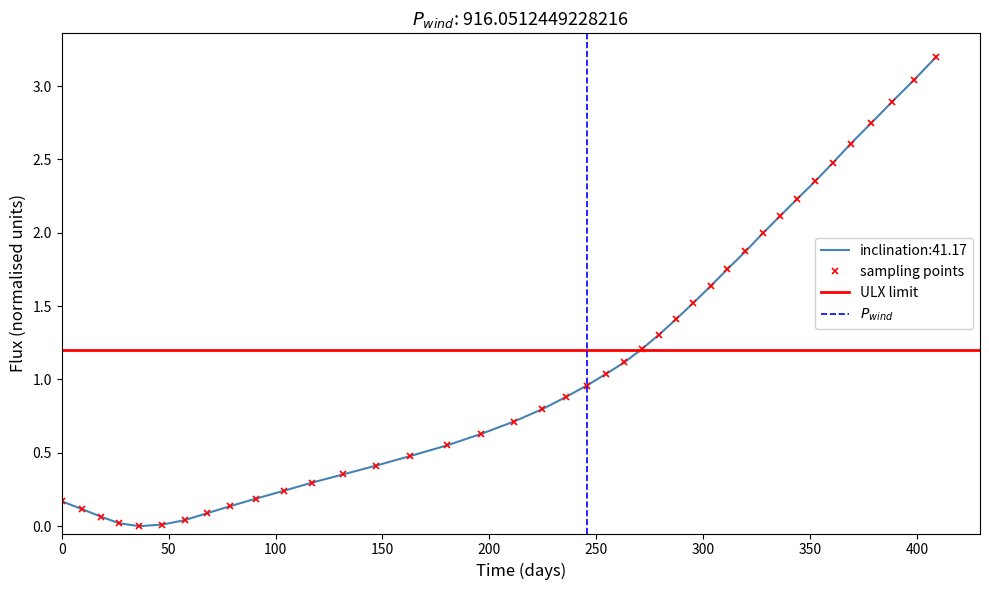

How many lines are shown in the chart?

1